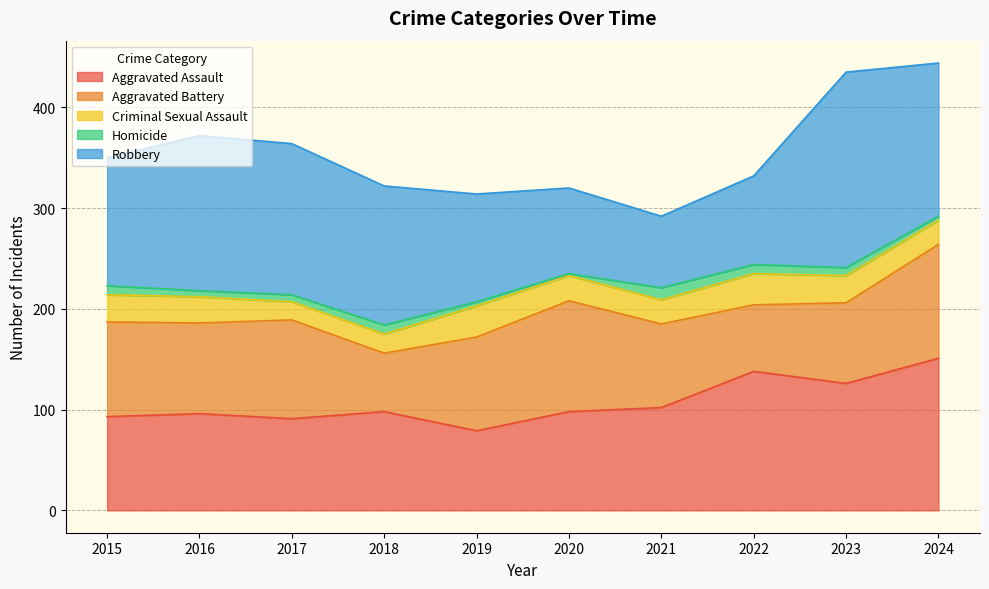

Which label corresponds to the smallest value in the chart?

2020